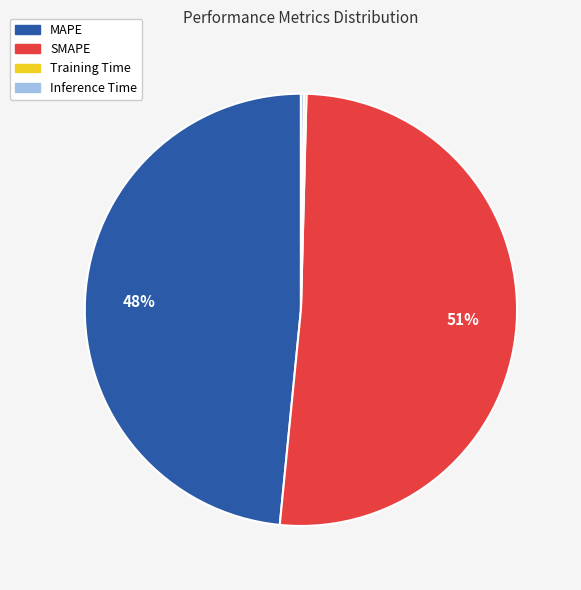

Which slice is the largest?

SMAPE